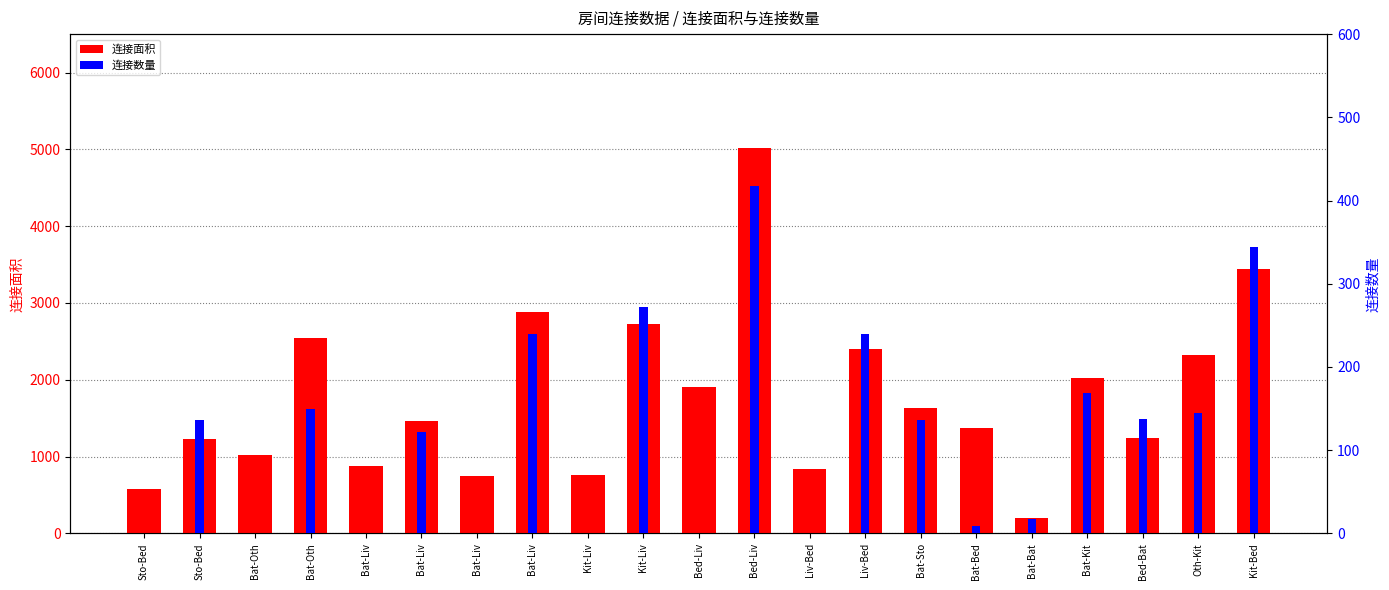

Does the chart contain any negative values?

No